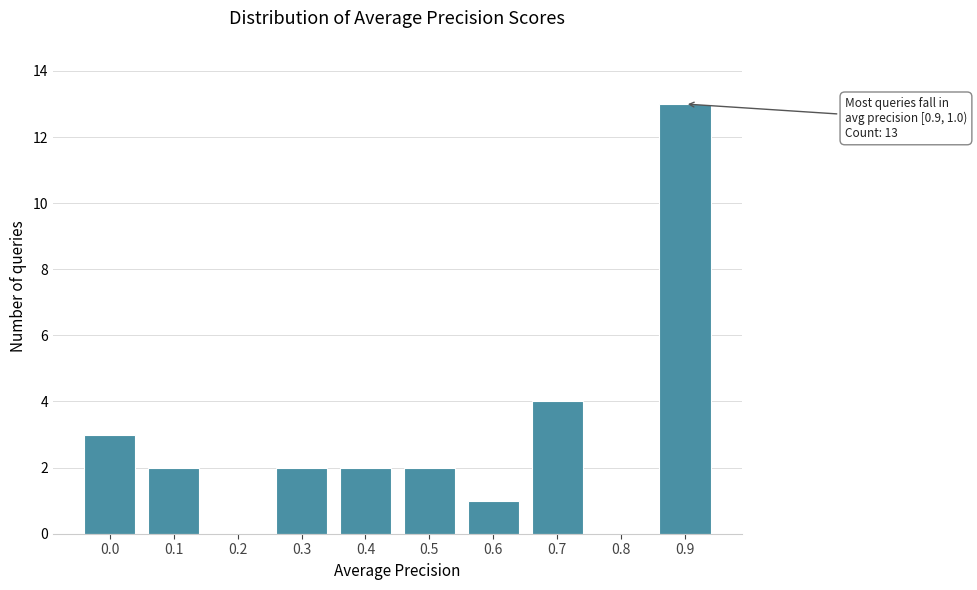

Reading right to left, list all the values displayed in this chart.

0.9=13	0.8=0	0.7=4	0.6=1	0.5=2	0.4=2	0.3=2	0.2=0	0.1=2	0.0=3